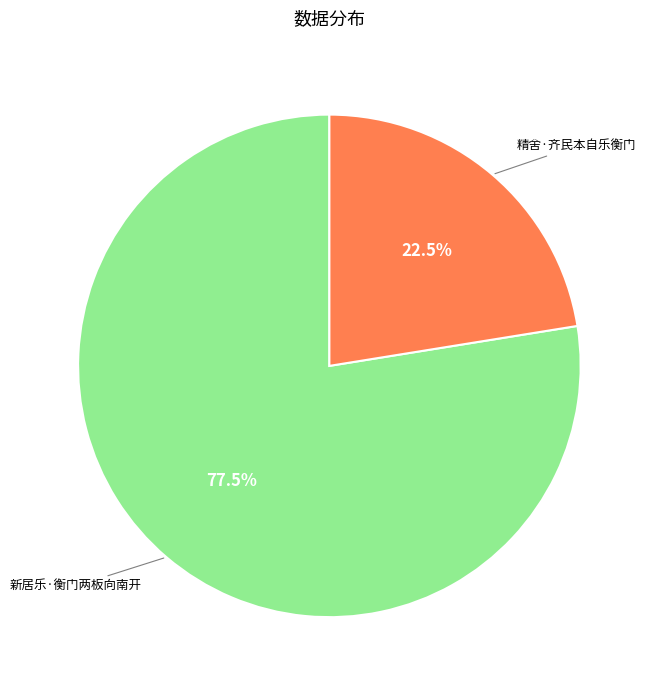

Is there a majority slice in this chart?

Yes